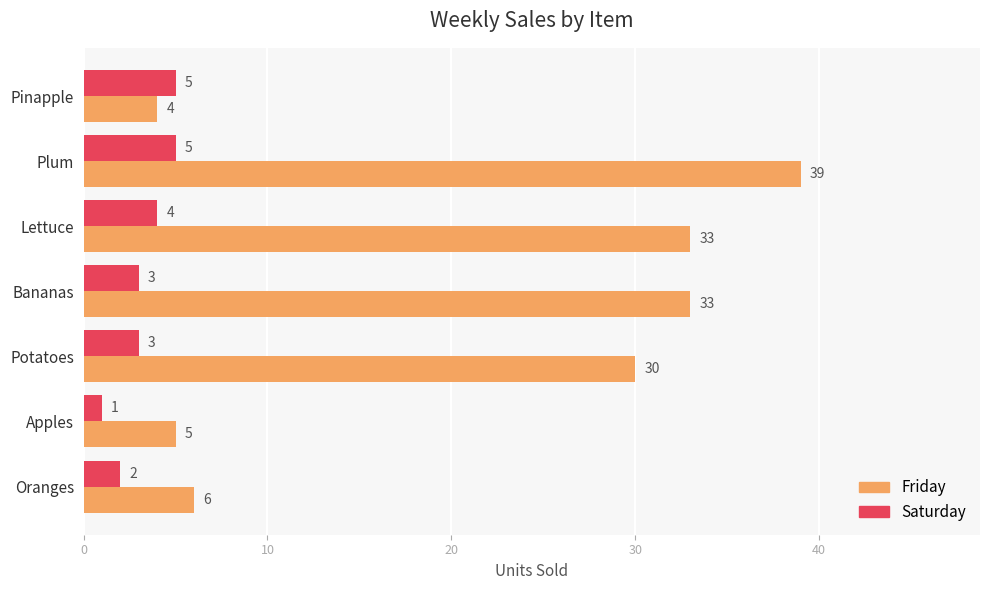

Which category has the highest value in the Friday series?

Plum